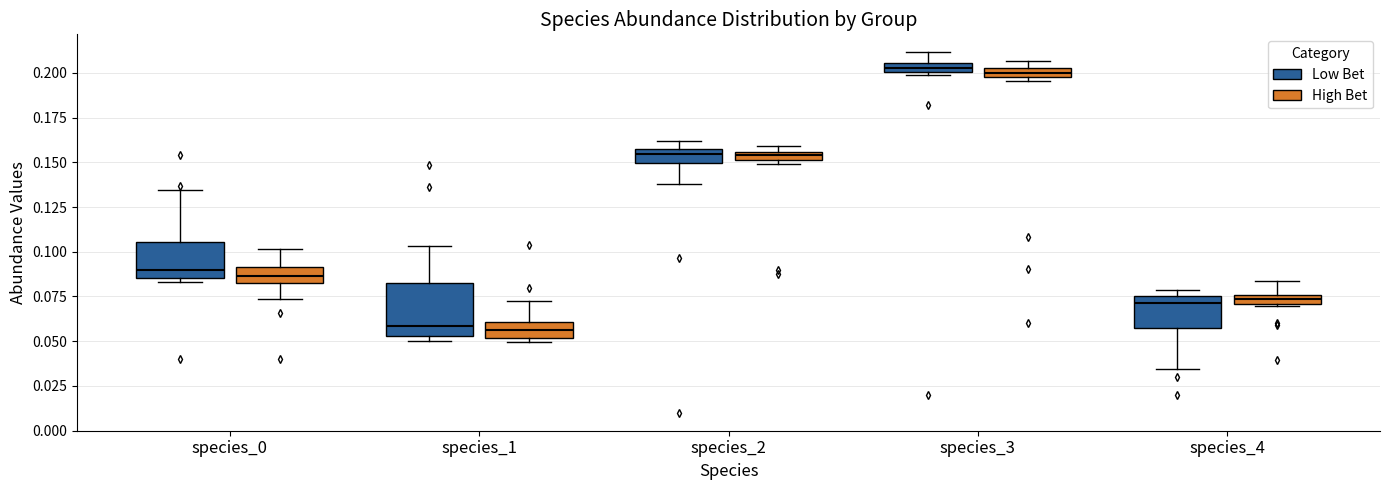

Where does the upper whisker of the box for species_4 (High Bet) end on the y-axis? The values are not printed on the chart, so give them approximately, as read against the axis.

0.085